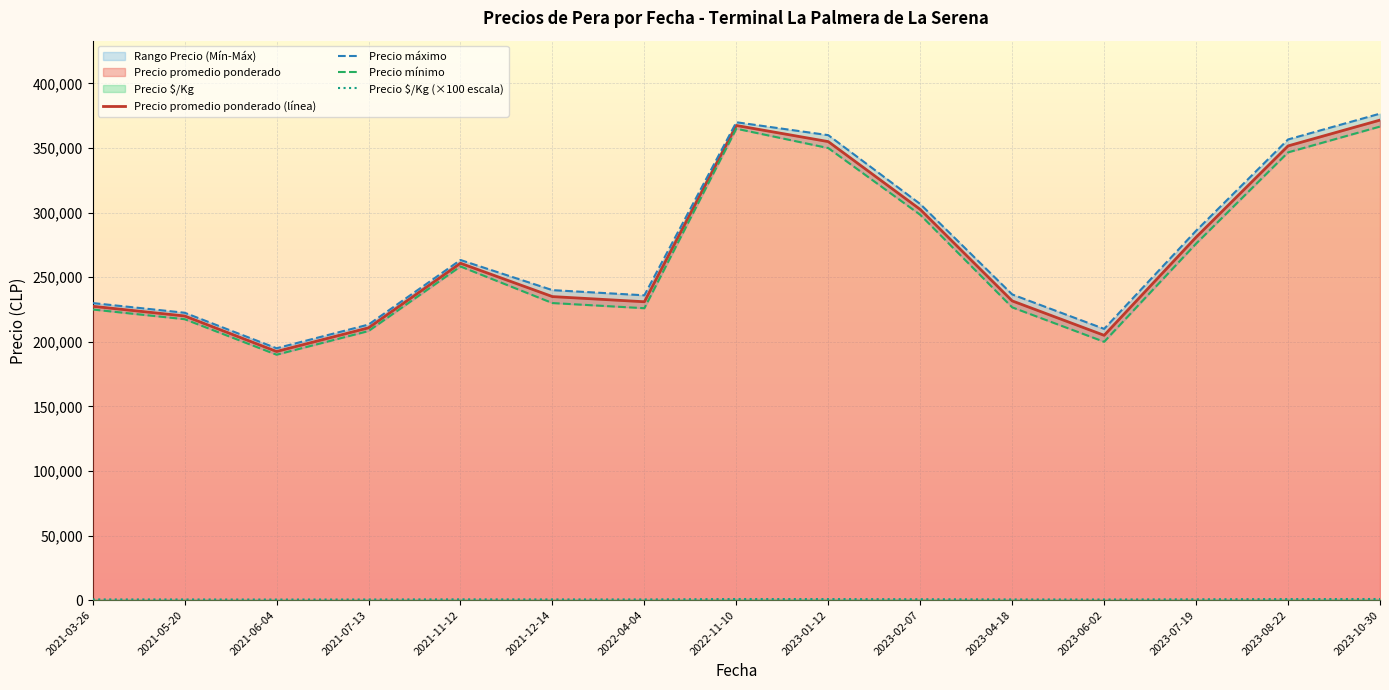

Reading right to left, extract all data points from this chart.

Precio promedio ponderado (línea): 371666	351666	281000	205000	231666	302500	355000	367500	231000	235000	260833	210833	192500	220000	227500
Precio máximo: 376666	356666	286000	210000	236666	306666	360000	370000	236000	240000	263333	213333	195000	222500	230000
Precio mínimo: 366666	346666	276000	200000	226666	298333	350000	365000	226000	230000	258333	208333	190000	217500	225000
Precio $/Kg (×100 escala): 825	781	624	455	515	672	789	817	513	522	579	468	427	489	506